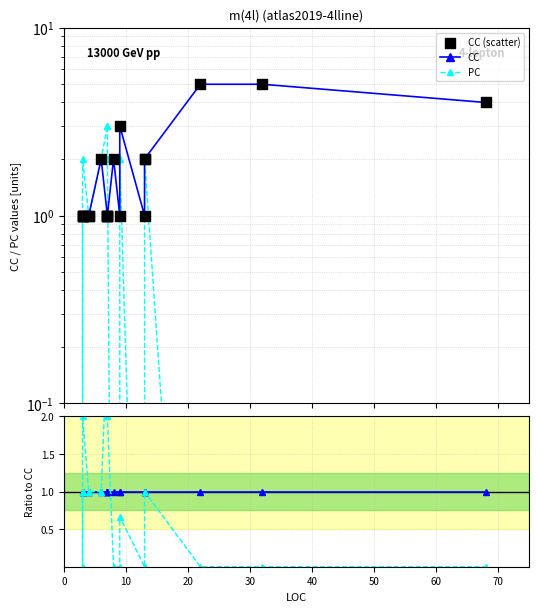

Is the value of PC at 13 greater than the value of CC (scatter) at 0?

Yes